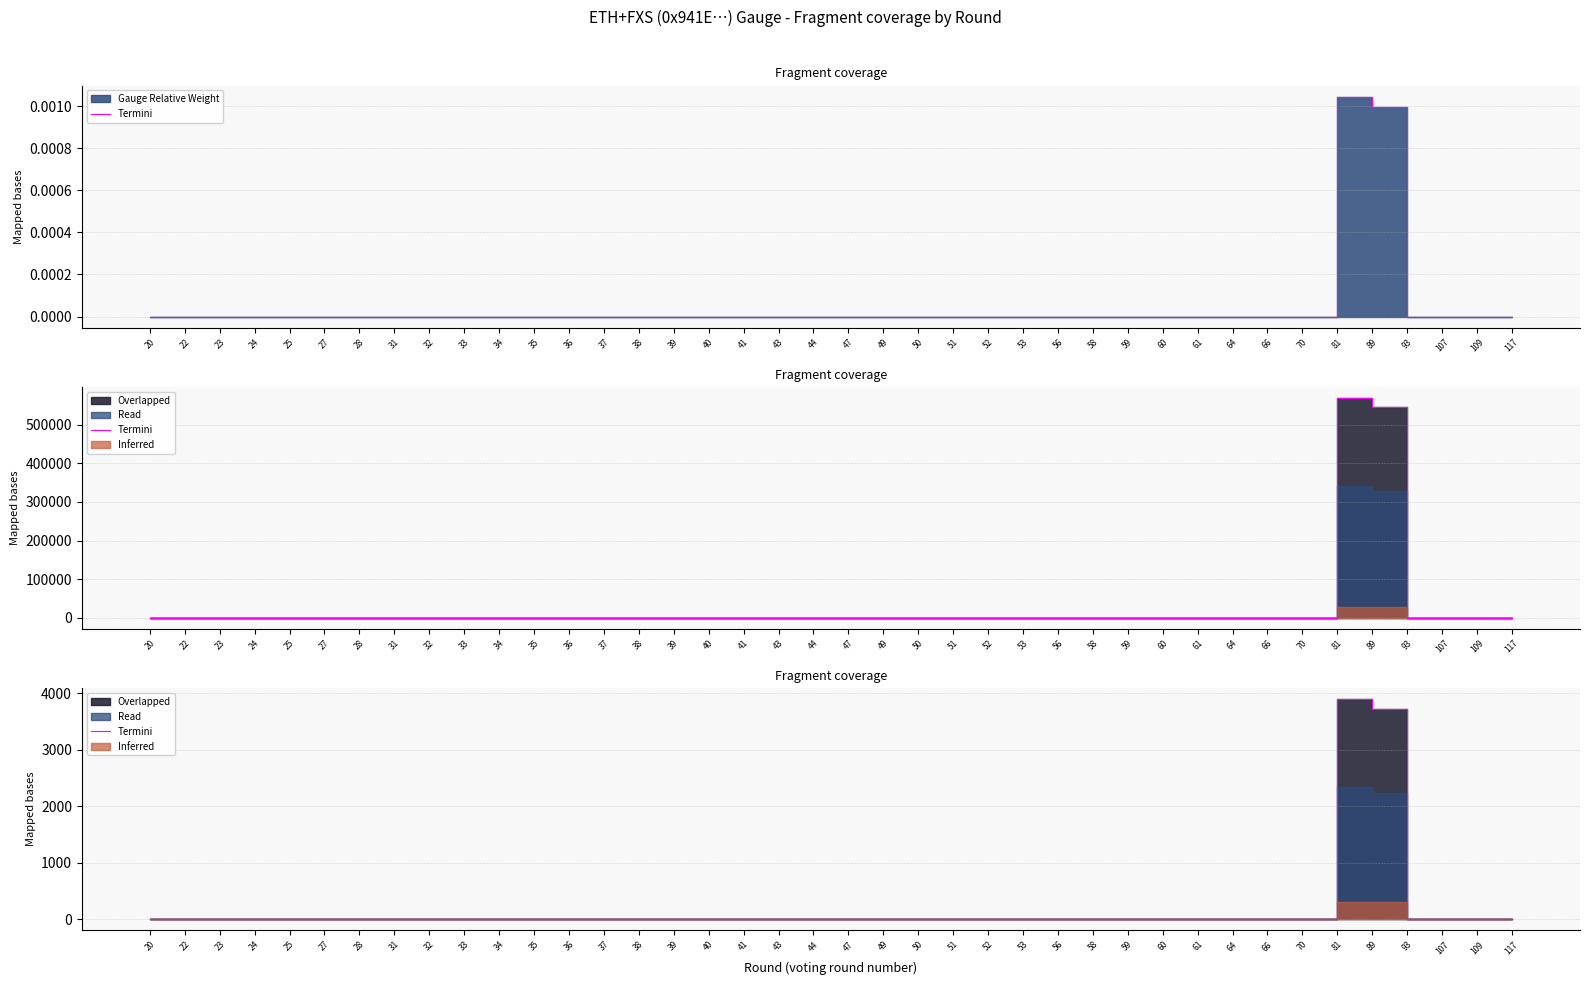

How many lines are shown in the chart?

1